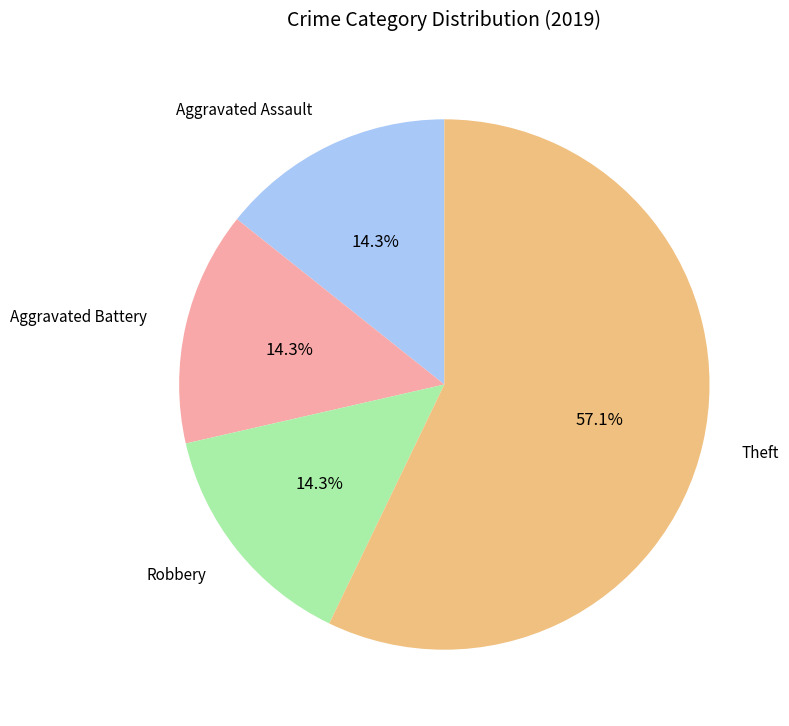

Is it true that Robbery is 14% of the pie?

True